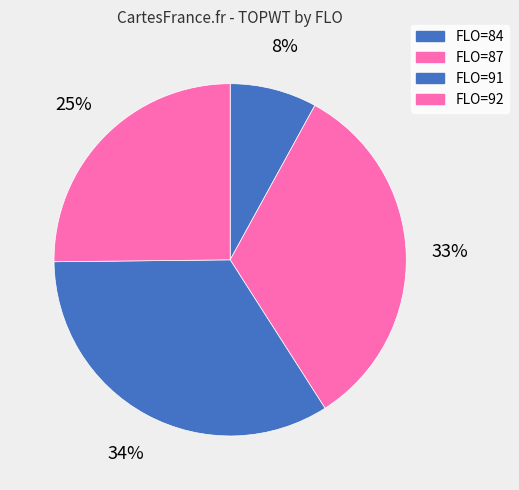

Rank the categories by value from lowest to highest.

FLO=84, FLO=92, FLO=87, FLO=91